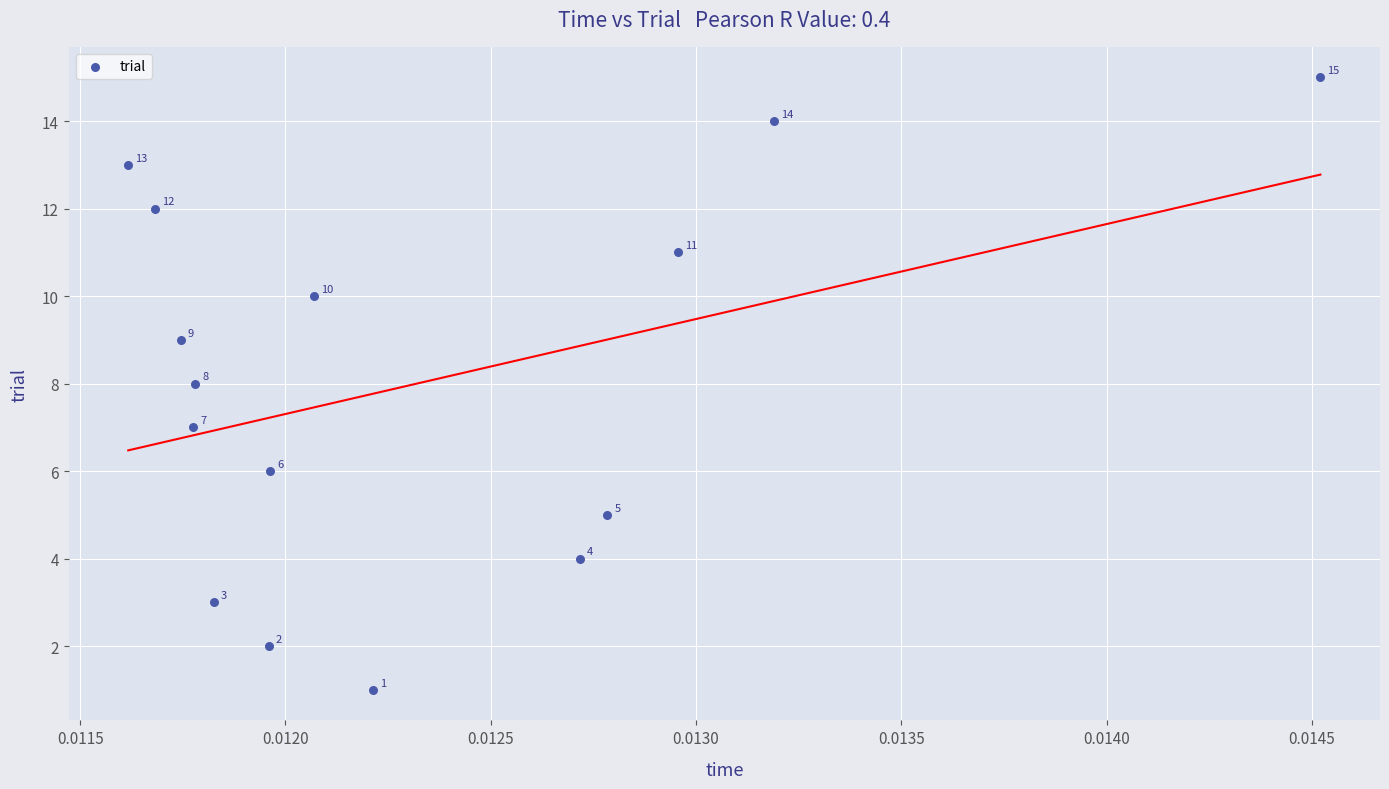

What is the range of Y values (max minus min)?

14